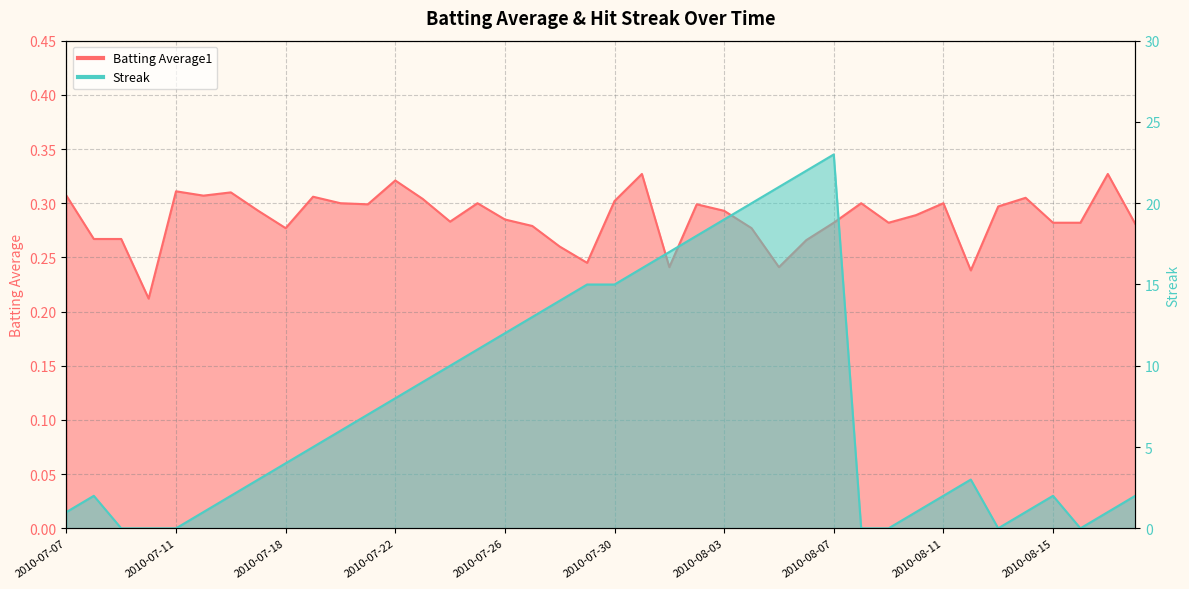

Where is Batting Average1 nearest to the value 0?

2010-07-10